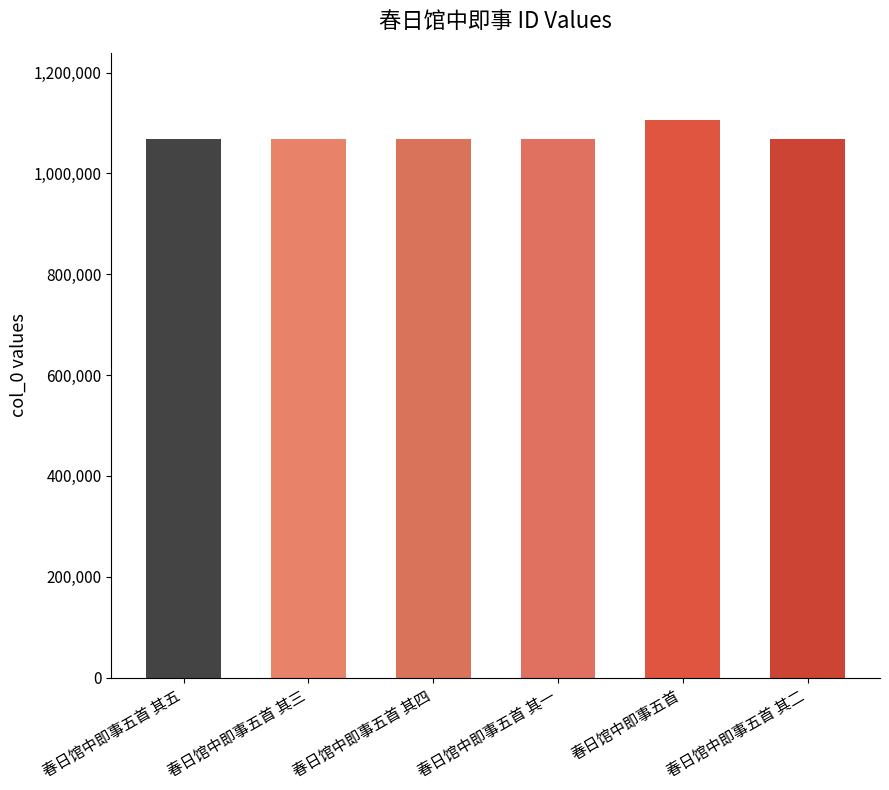

What is the label of the 6th bar from the right?

春日馆中即事五首 其五